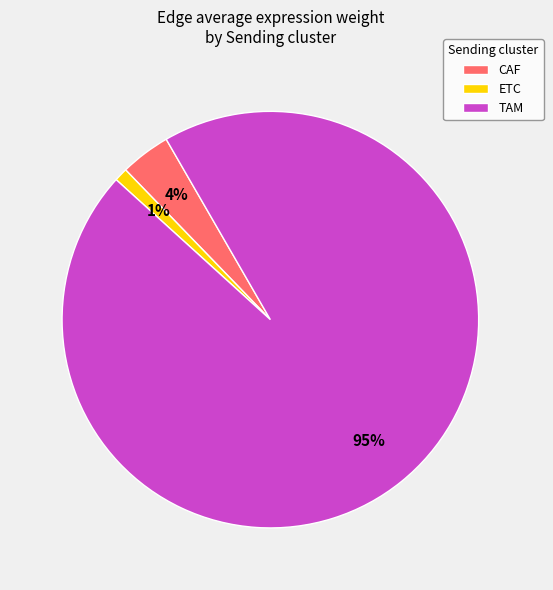

To the nearest percent, what percentage of the pie is TAM?

95%